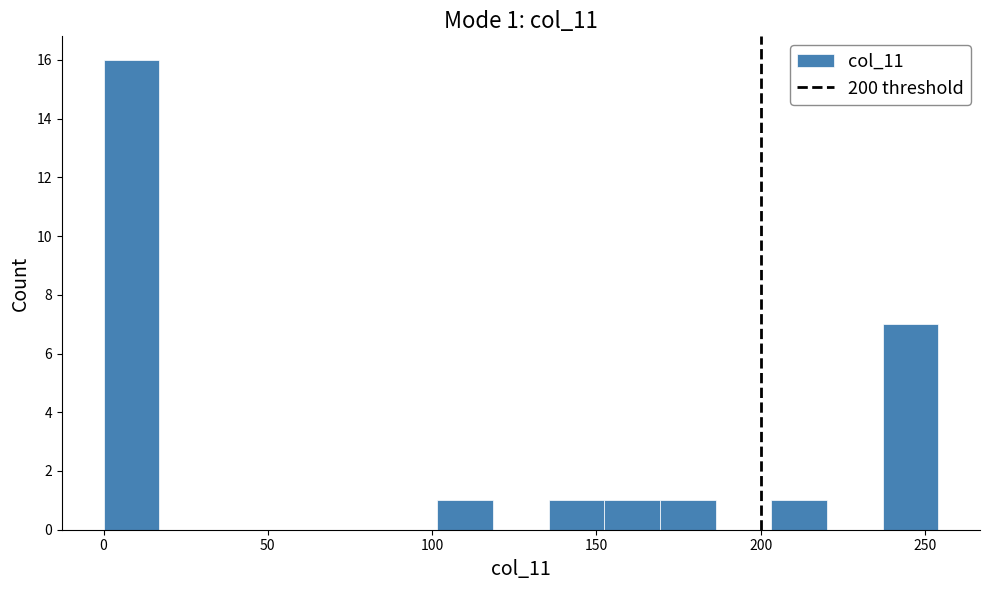

Read against the x-axis, roughly where is the centre of the tallest bar?

10